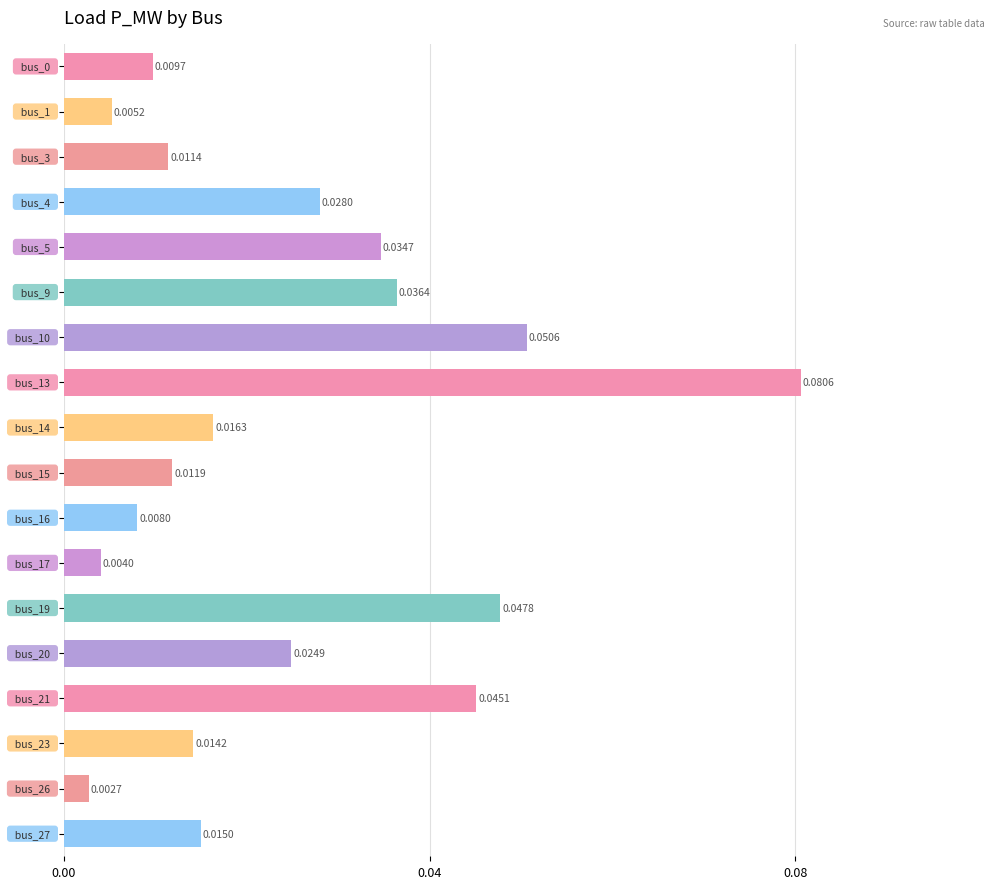

What is the sum of all values?

0.4